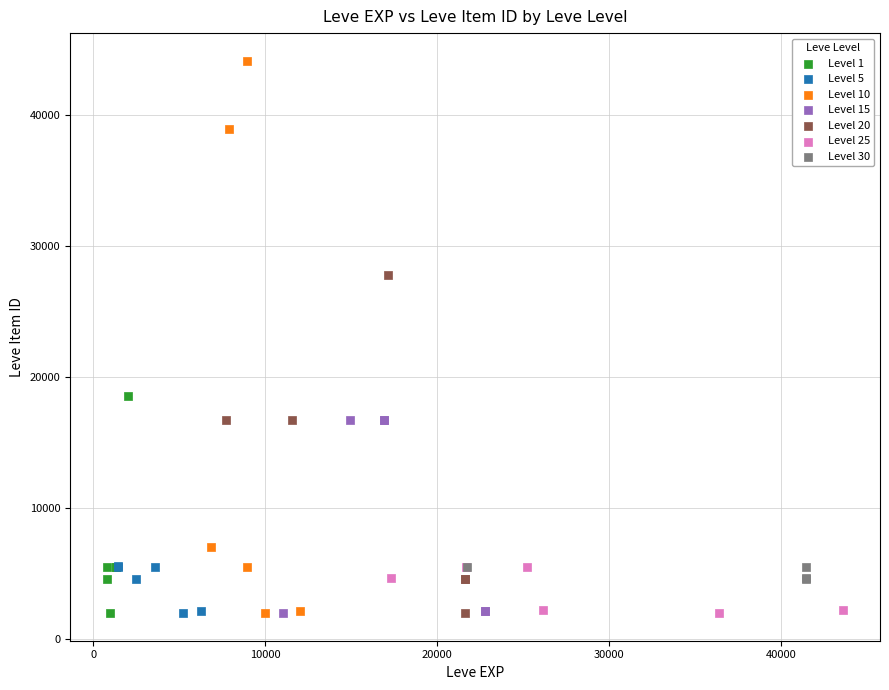

Which series has the largest Y range (max minus min)?

Level 10